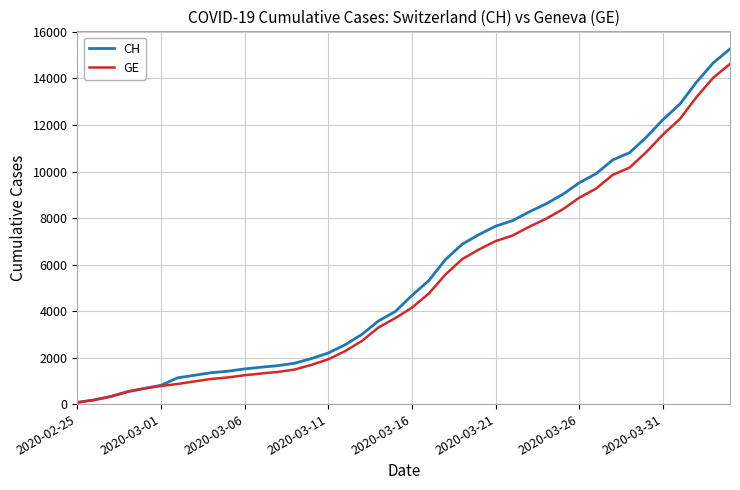

Does the chart have visible grid lines?

Yes